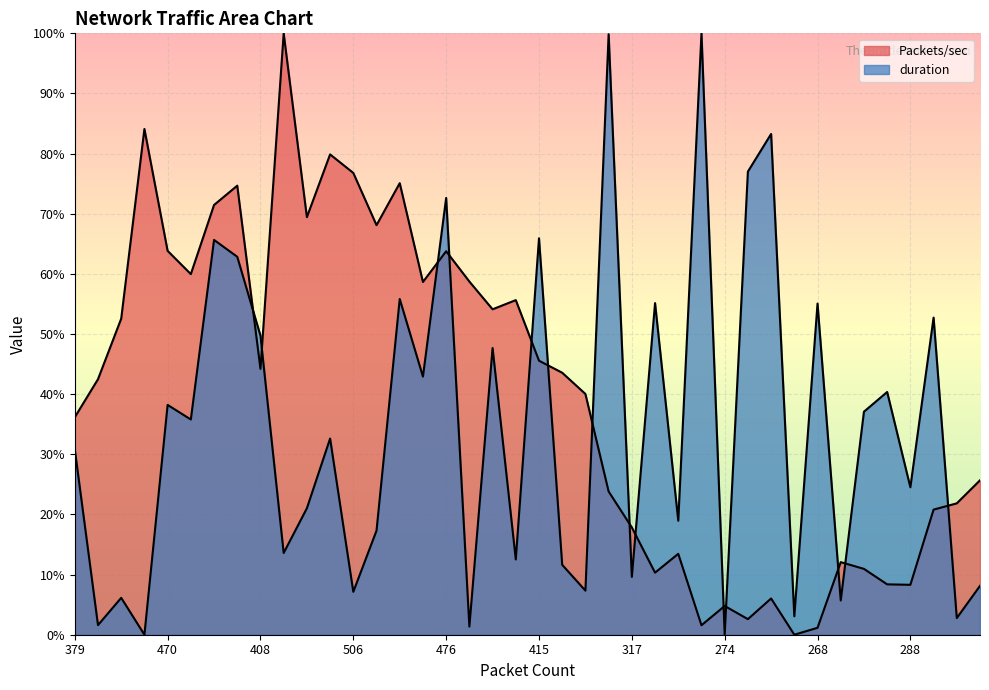

Count the number of categories in the chart.

40